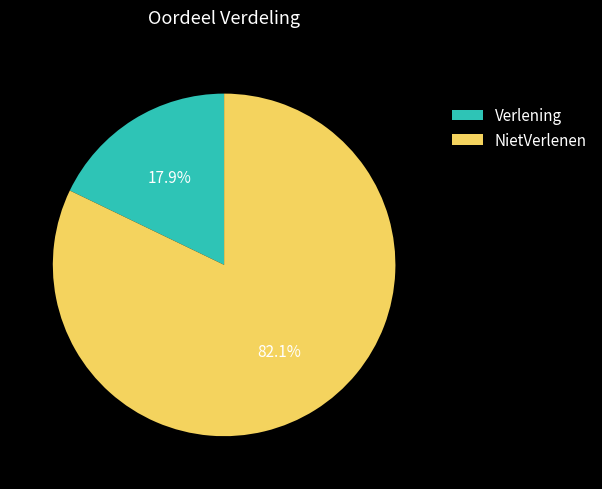

How much of the chart is everything except NietVerlenen?

17.9%